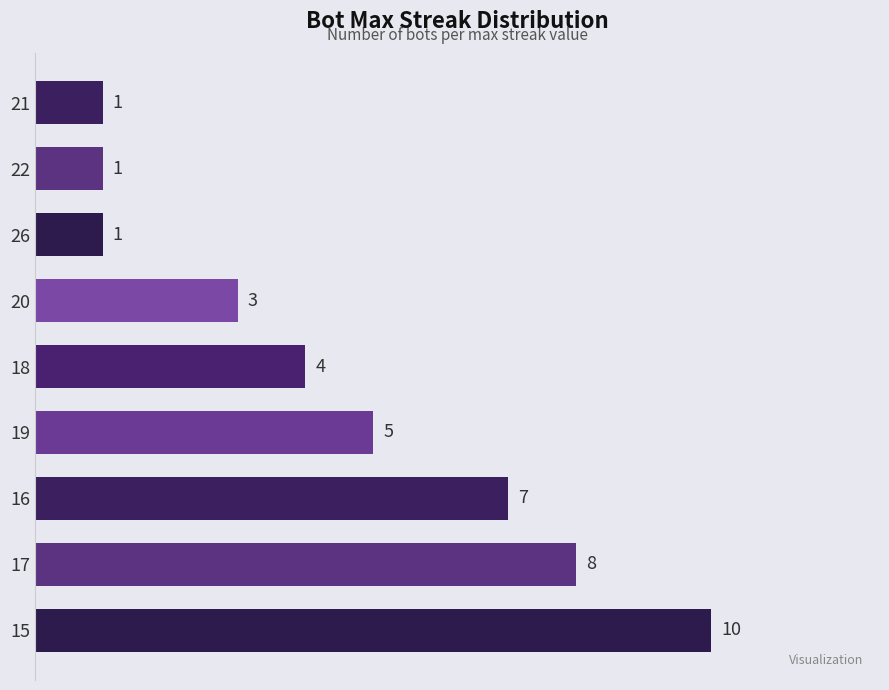

Reading top to bottom, extract all data points from this chart.

1	1	1	3	4	5	7	8	10